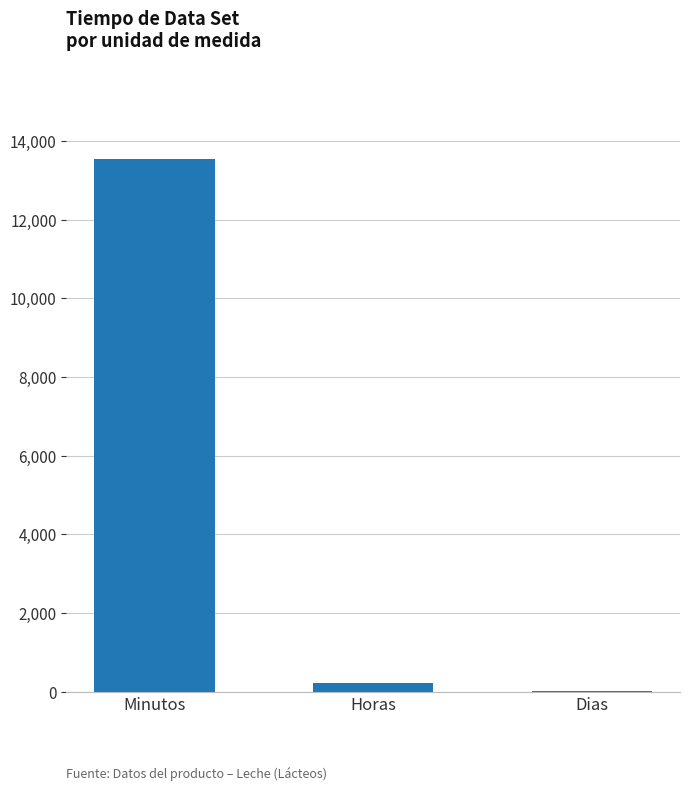

True or false: the data shows 13545.0 at Minutos.

True